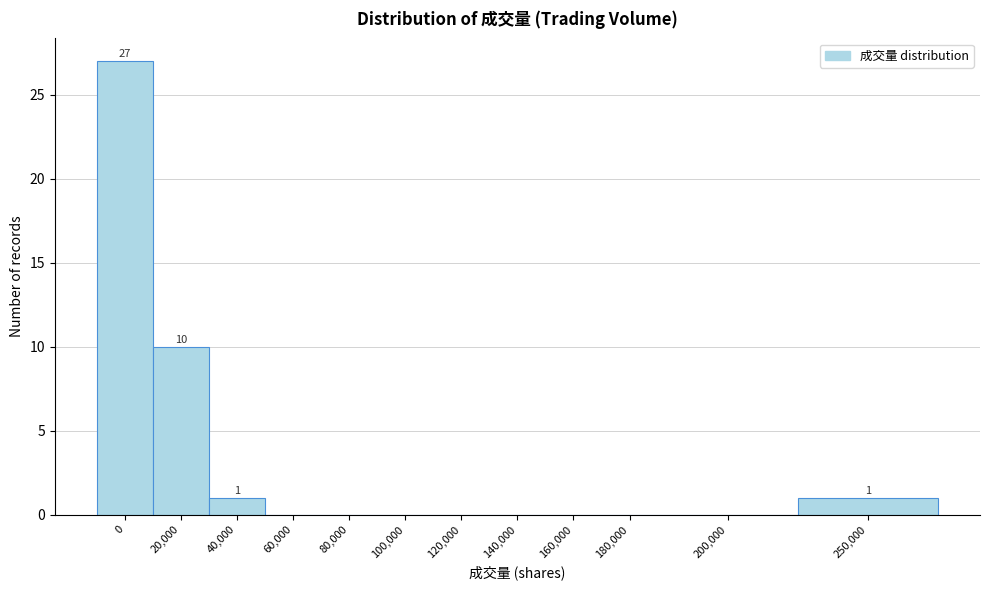

Reading right to left, list all the values displayed in this chart.

250,000=1	200,000=0	180,000=0	160,000=0	140,000=0	120,000=0	100,000=0	80,000=0	60,000=0	40,000=1	20,000=10	0=27